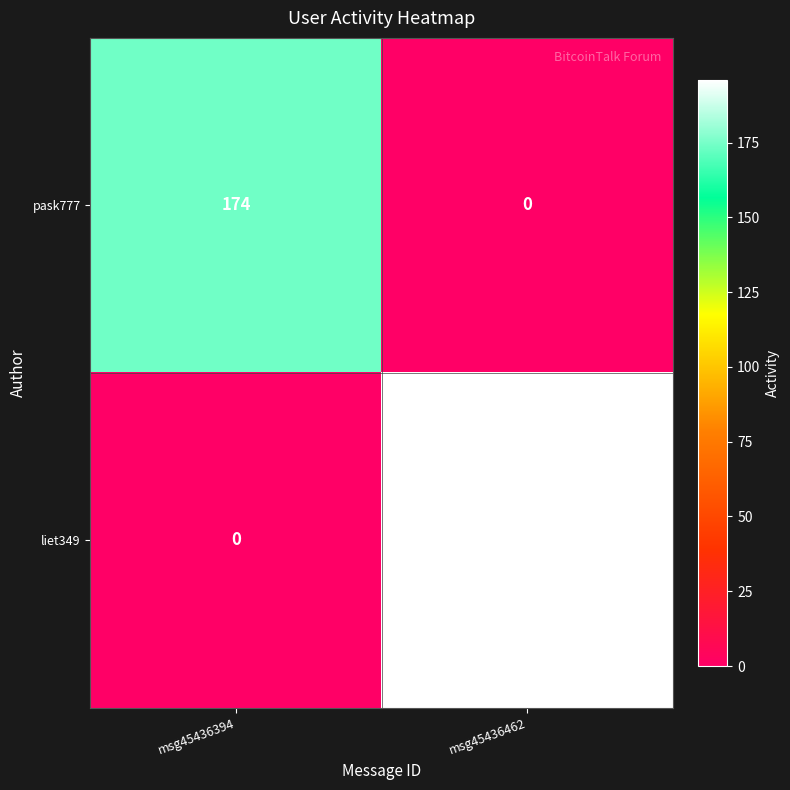

Reading left to right, transcribe all the data shown in this chart.

pask777: msg45436394=174	msg45436462=0
liet349: msg45436394=0	msg45436462=196